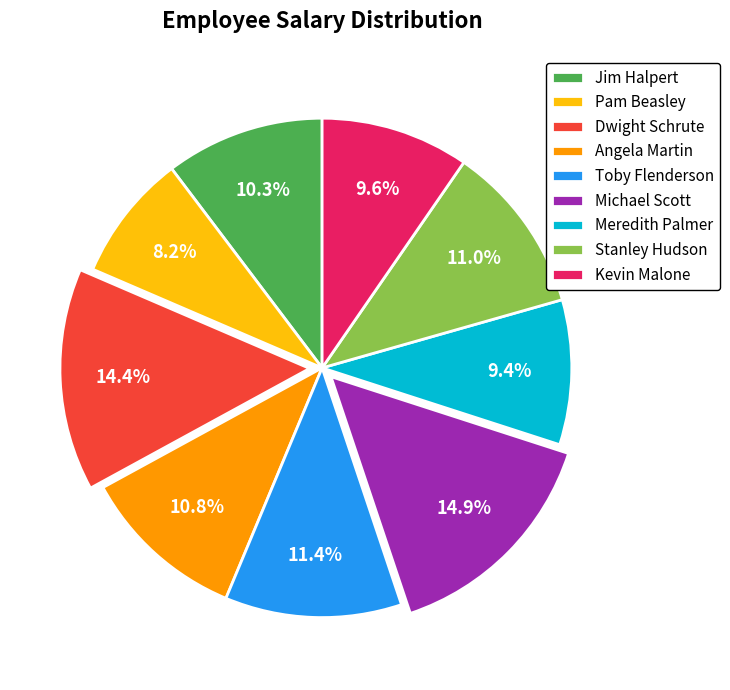

To the nearest percent, what is the difference between the largest and smallest slice percentages?

7%